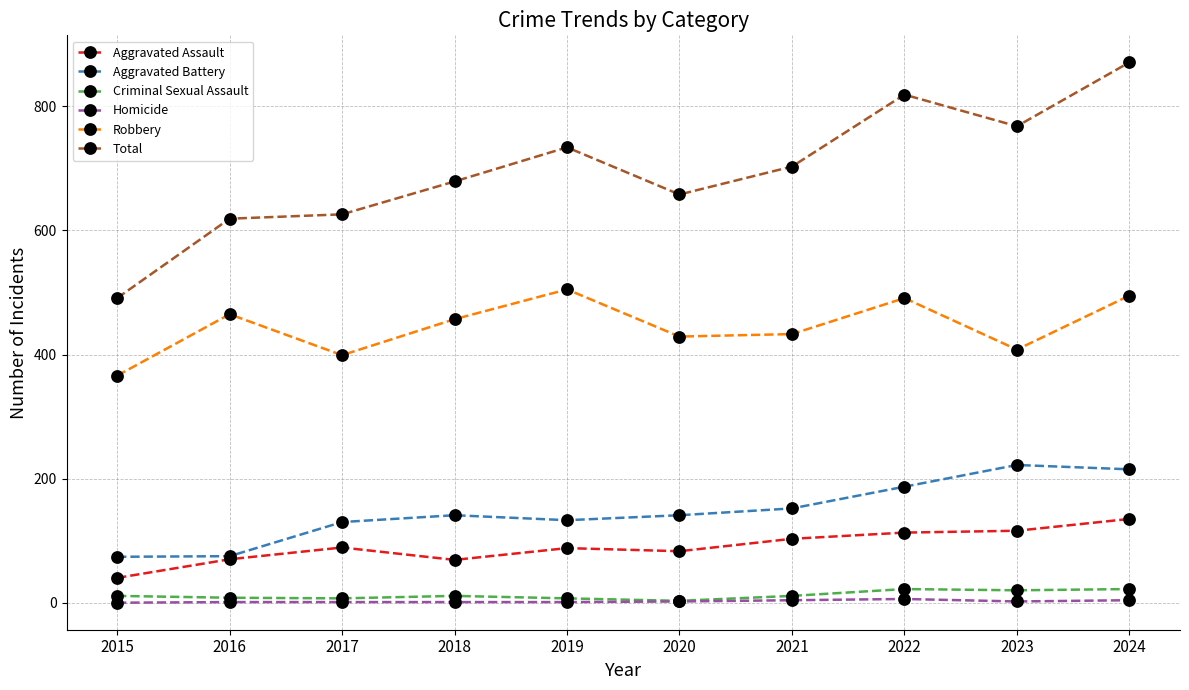

What is the maximum value for Aggravated Battery?

222